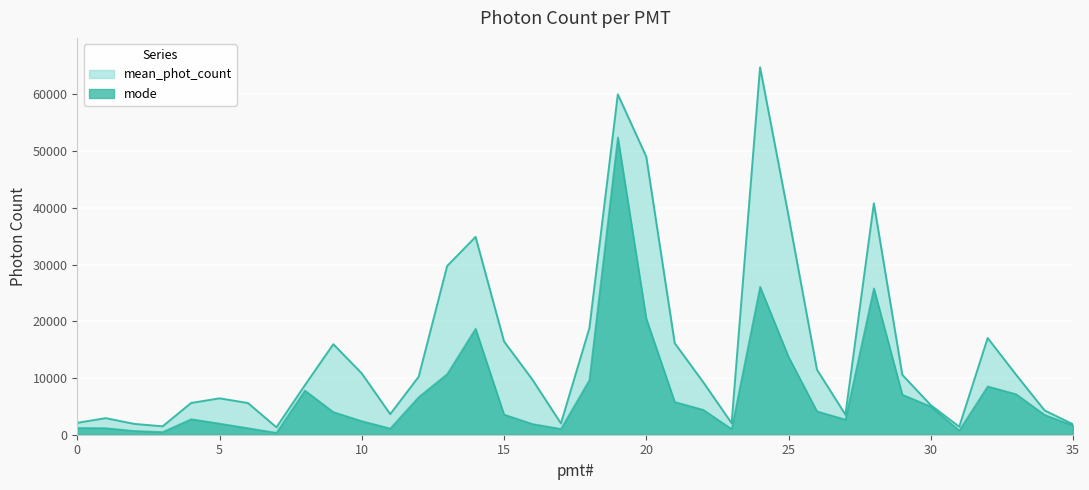

At which label does mean_phot_count reach its peak?

24